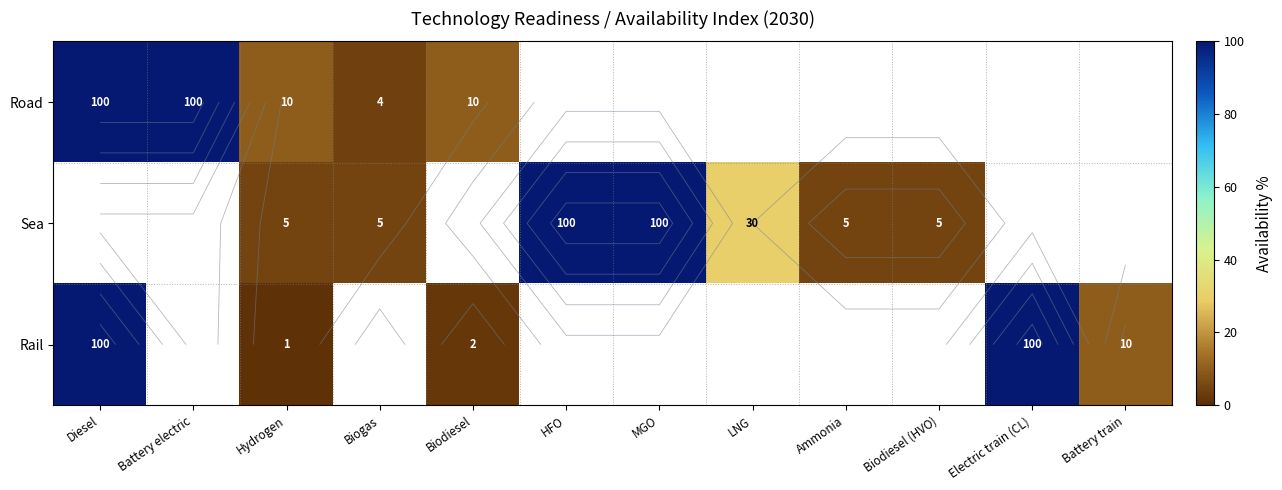

Count the number of categories in the chart.

12